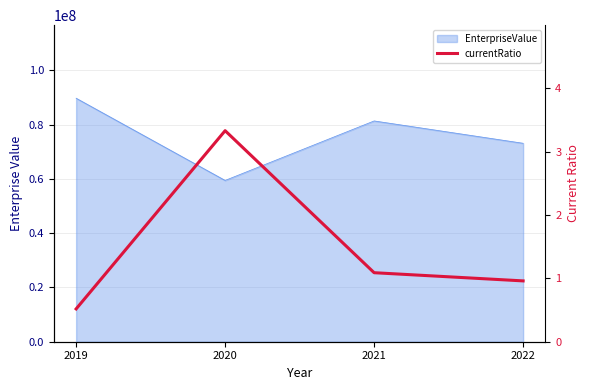

Rank the categories by value from highest to lowest.

2020, 2021, 2022, 2019